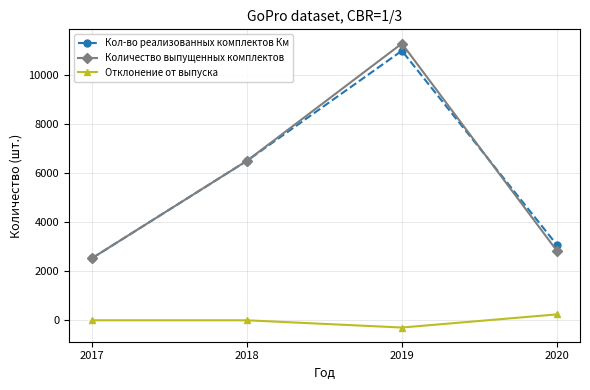

How many values in the Количество выпущенных комплектов series are below 6502?

2